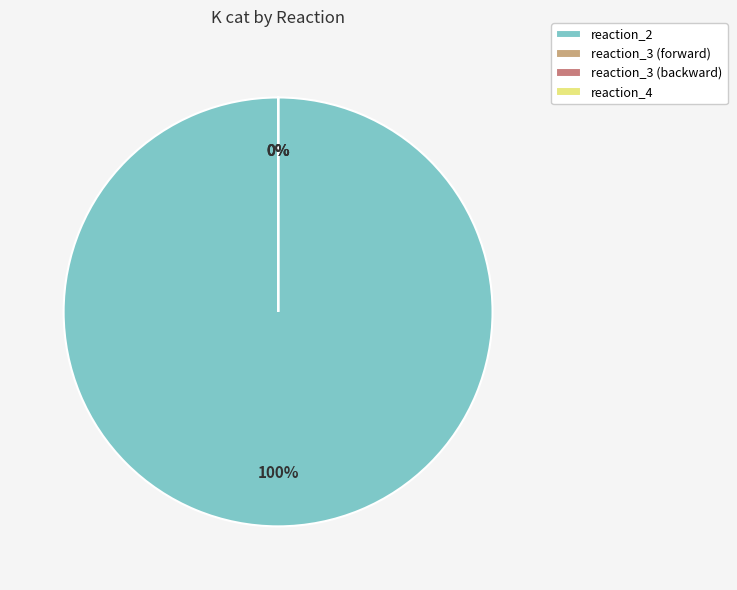

Which slice represents more than half of the pie?

reaction_2